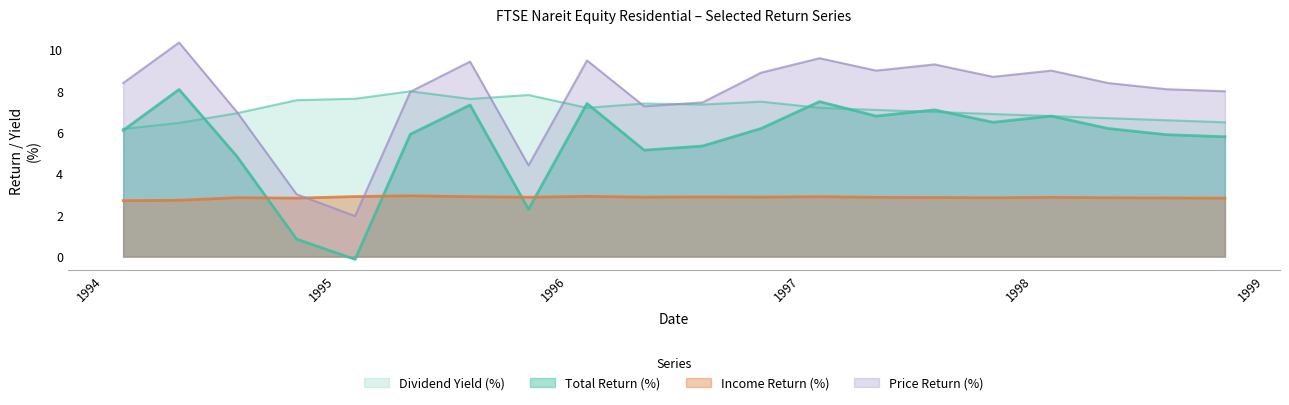

Reading right to left, transcribe all the data shown in this chart.

Income Return (%): 1998-10-31=2.8	1998-07-31=2.8	1998-04-30=2.9	1998-01-31=2.9	1997-10-31=2.9	1997-07-31=2.9	1997-04-30=2.9	1997-01-31=2.9	1996-10-31=2.9	1996-07-31=2.9	1996-04-30=2.9	1996-01-31=2.9	1995-10-31=2.9	1995-07-31=2.9	1995-04-28=2.9	1995-01-31=2.9	1994-10-31=2.8	1994-07-29=2.9	1994-04-29=2.7	1994-01-31=2.7
Total Return (%): 1998-10-31=5.8	1998-07-31=5.9	1998-04-30=6.2	1998-01-31=6.8	1997-10-31=6.5	1997-07-31=7.1	1997-04-30=6.8	1997-01-31=7.5	1996-10-31=6.2	1996-07-31=5.4	1996-04-30=5.2	1996-01-31=7.4	1995-10-31=2.3	1995-07-31=7.3	1995-04-28=5.9	1995-01-31=-0.1	1994-10-31=0.8	1994-07-29=4.9	1994-04-29=8.1	1994-01-31=6.1
Price Return (%): 1998-10-31=8.0	1998-07-31=8.1	1998-04-30=8.4	1998-01-31=9.0	1997-10-31=8.7	1997-07-31=9.3	1997-04-30=9.0	1997-01-31=9.6	1996-10-31=8.9	1996-07-31=7.5	1996-04-30=7.3	1996-01-31=9.5	1995-10-31=4.4	1995-07-31=9.4	1995-04-28=8.0	1995-01-31=2.0	1994-10-31=3.0	1994-07-29=7.0	1994-04-29=10.4	1994-01-31=8.4
Dividend Yield (%): 1998-10-31=6.5	1998-07-31=6.6	1998-04-30=6.7	1998-01-31=6.8	1997-10-31=6.9	1997-07-31=7.0	1997-04-30=7.1	1997-01-31=7.2	1996-10-31=7.5	1996-07-31=7.4	1996-04-30=7.4	1996-01-31=7.2	1995-10-31=7.8	1995-07-31=7.6	1995-04-28=8.0	1995-01-31=7.6	1994-10-31=7.6	1994-07-29=6.9	1994-04-29=6.5	1994-01-31=6.2